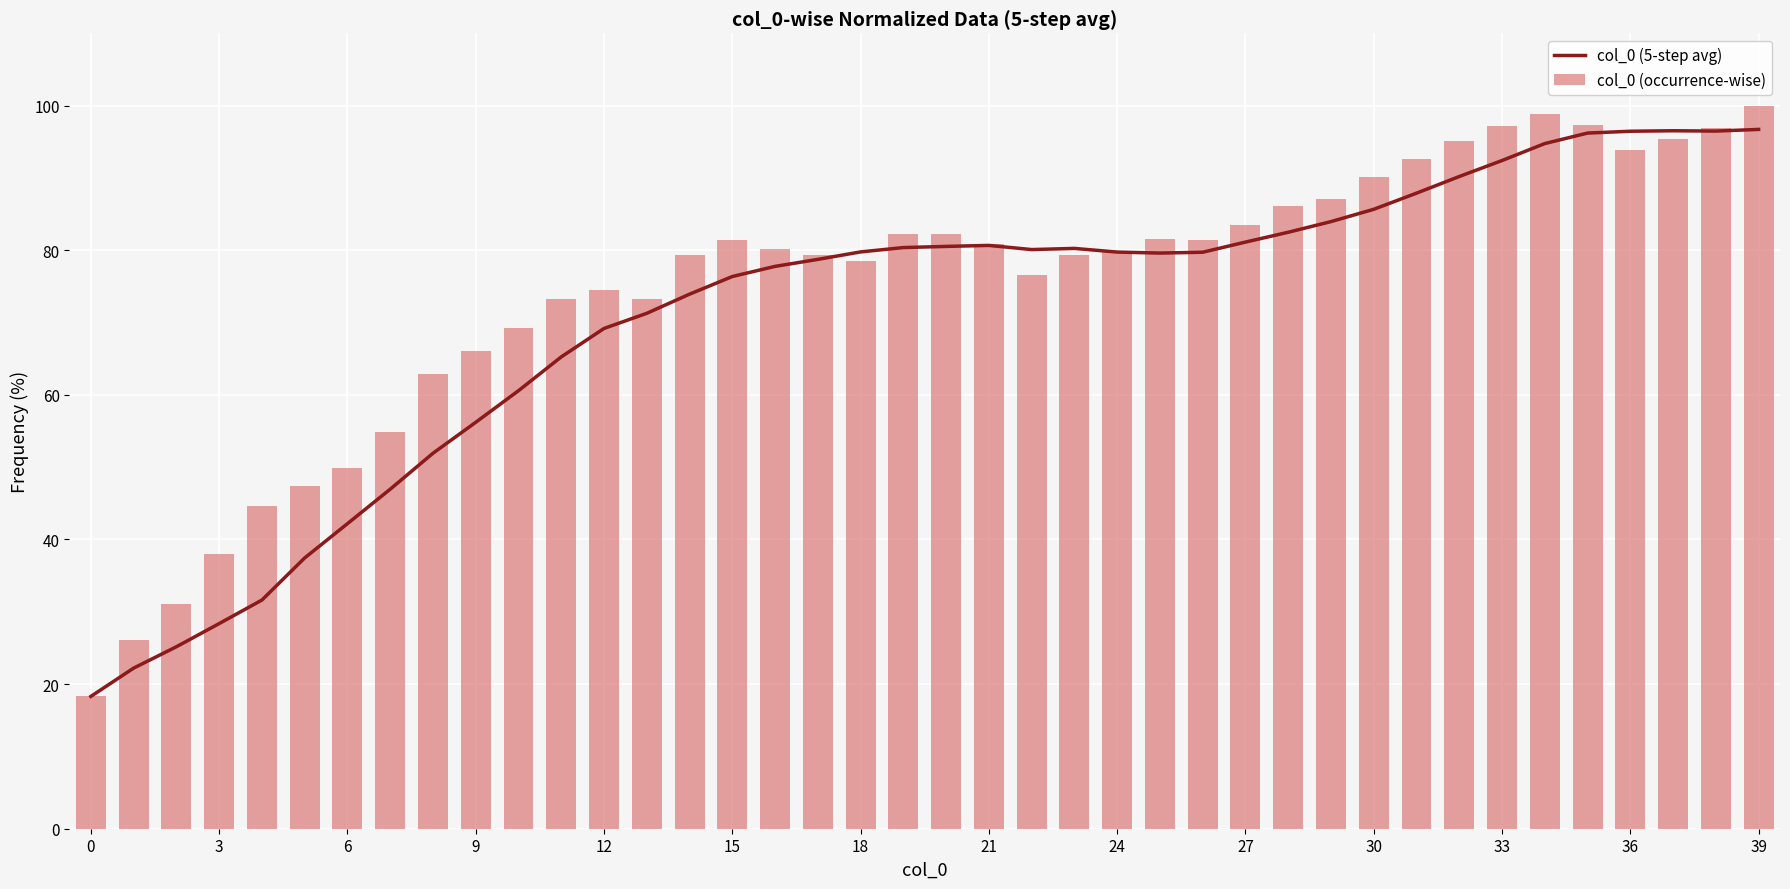

What is the sum of all col_0 (occurrence-wise) values?

2986.4